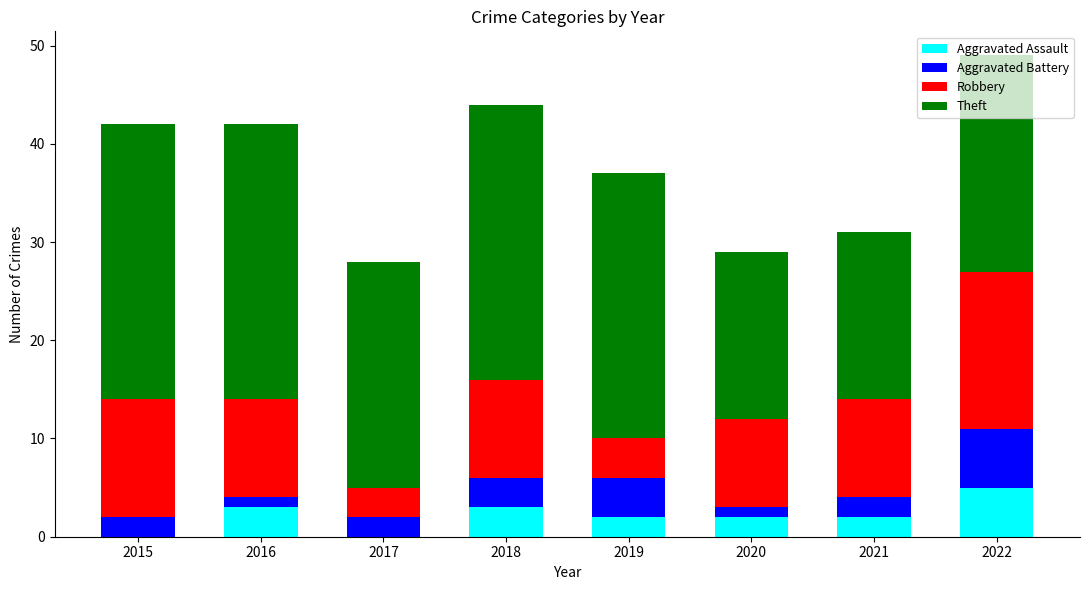

What is the highest value of the Aggravated Assault series?

5